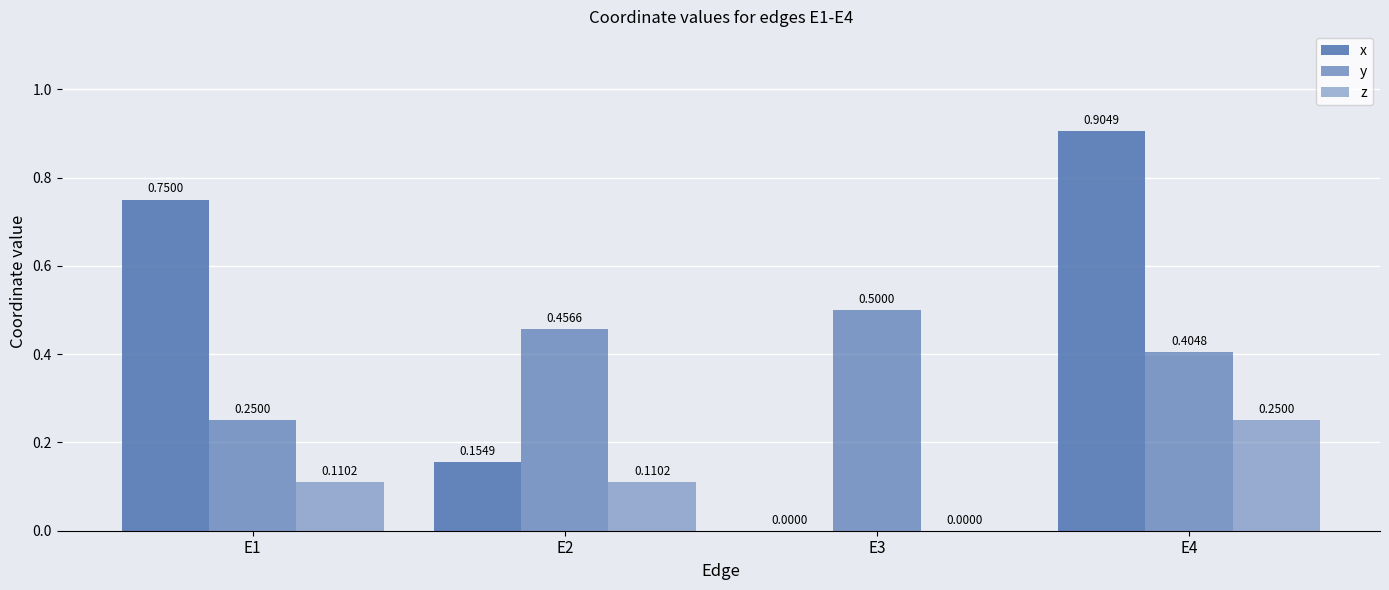

How many distinct data groups are displayed?

3